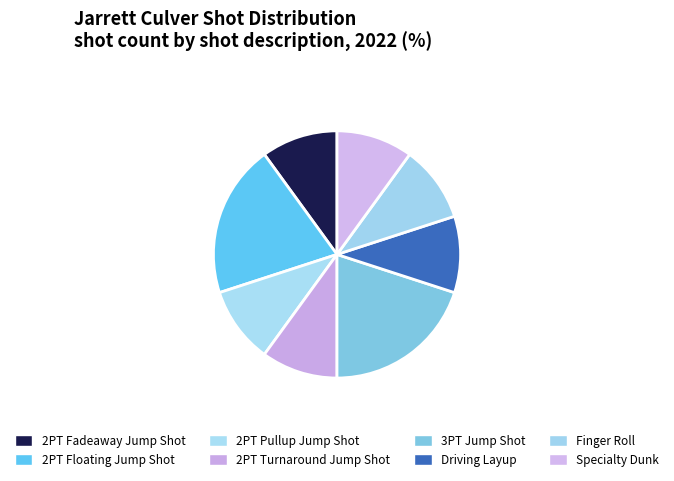

To the nearest percent, what is the average slice percentage?

12%